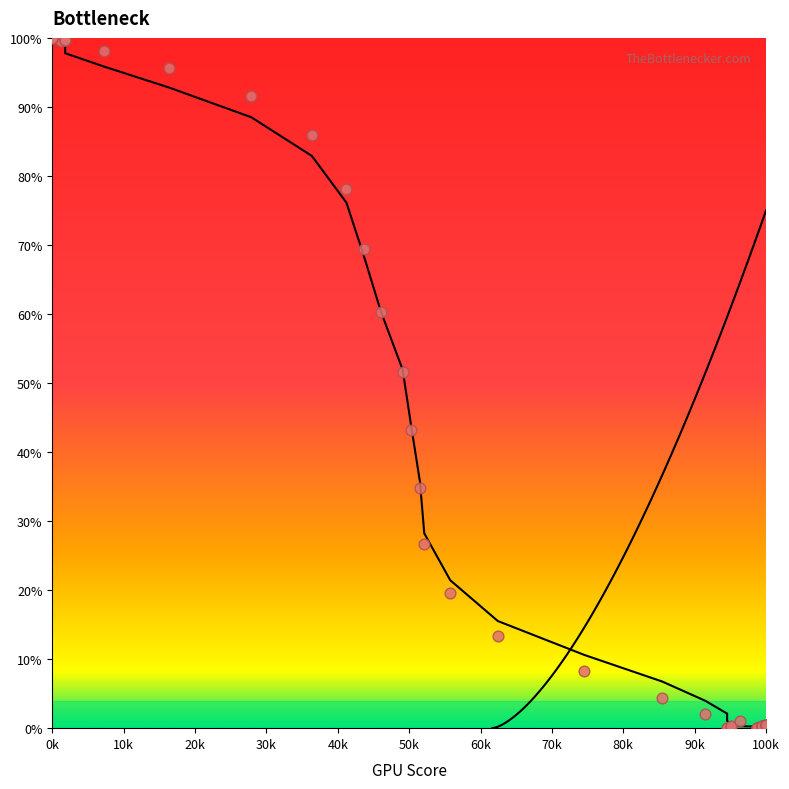

What Y value in the scatter plot is closest to 50?

51.5